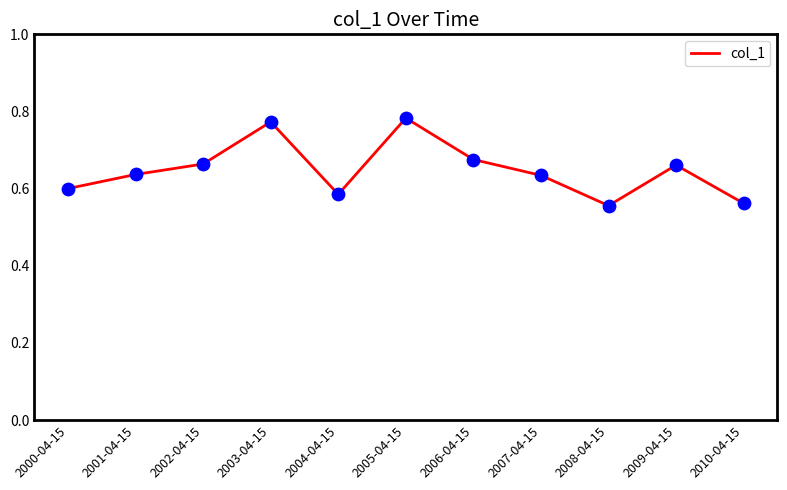

Between 2004-04-15 and 2006-04-15, which is larger?

2006-04-15